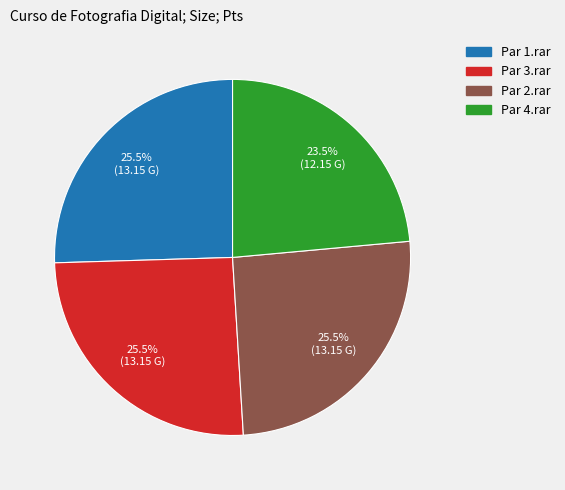

Does any single category account for the majority?

No